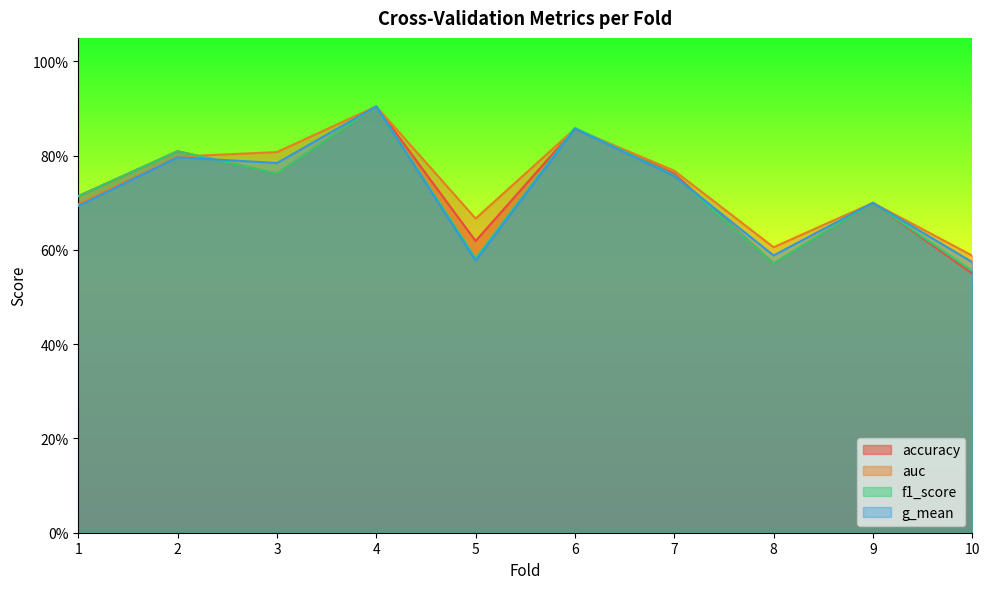

Reading left to right, what are all the values shown in this chart?

accuracy: 0.7	0.8	0.8	0.9	0.6	0.9	0.8	0.6	0.7	0.6
auc: 0.7	0.8	0.8	0.9	0.7	0.9	0.8	0.6	0.7	0.6
f1_score: 0.7	0.8	0.8	0.9	0.6	0.9	0.8	0.6	0.7	0.6
g_mean: 0.7	0.8	0.8	0.9	0.6	0.9	0.8	0.6	0.7	0.6